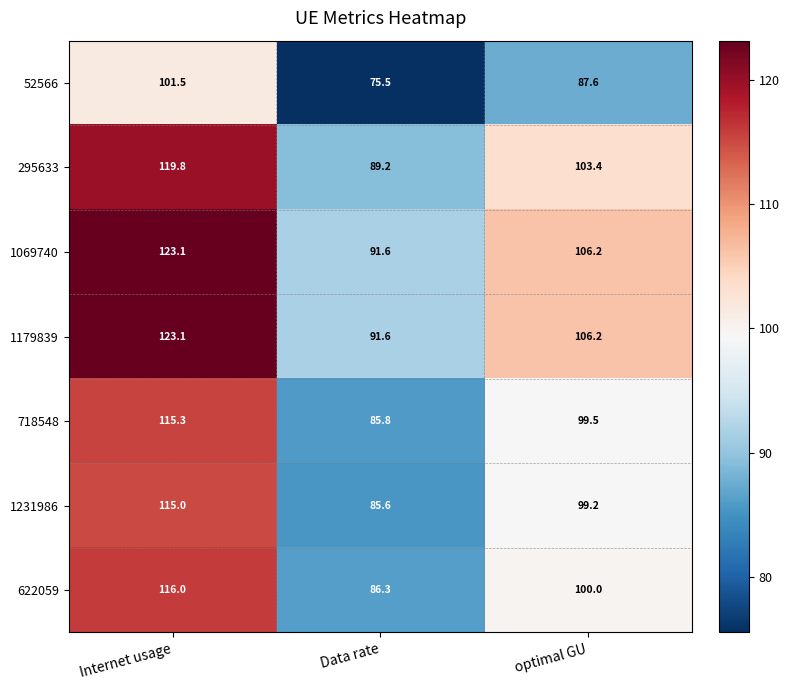

Count the number of categories in the chart.

3